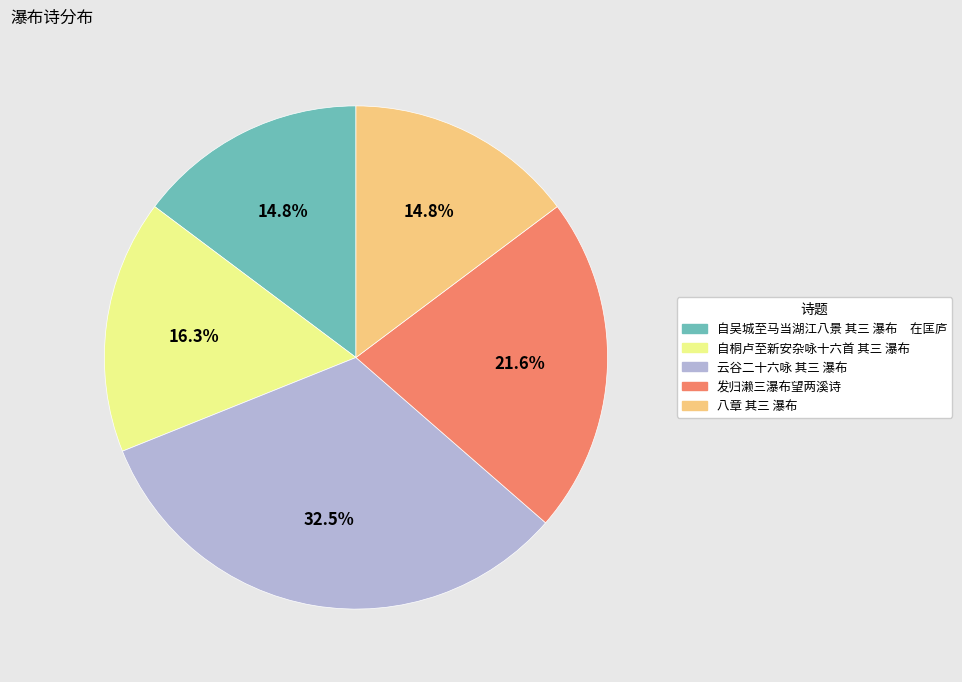

Does 自桐卢至新安杂咏十六首 其三 瀑布 account for over 50% of the chart?

No